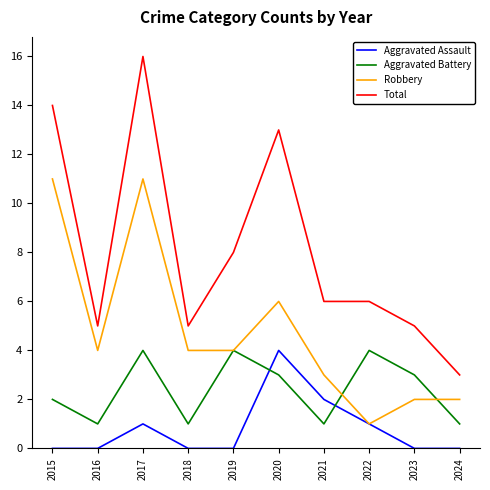

Which series changed the most between 2015 and 2019?

Robbery